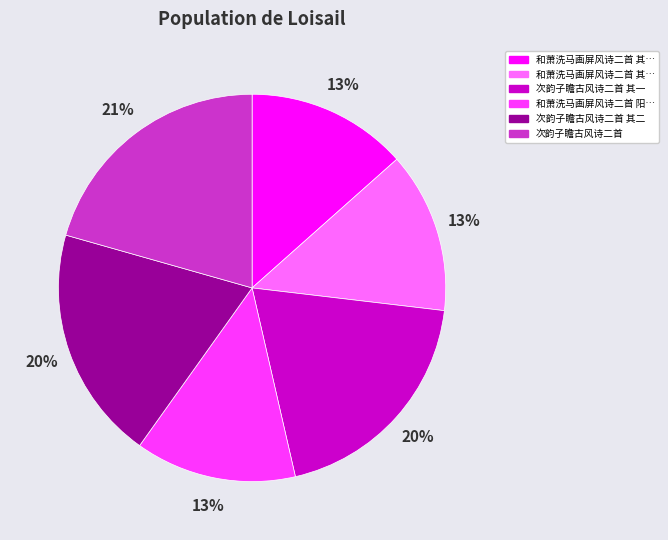

To the nearest percent, what is the average slice percentage?

17%